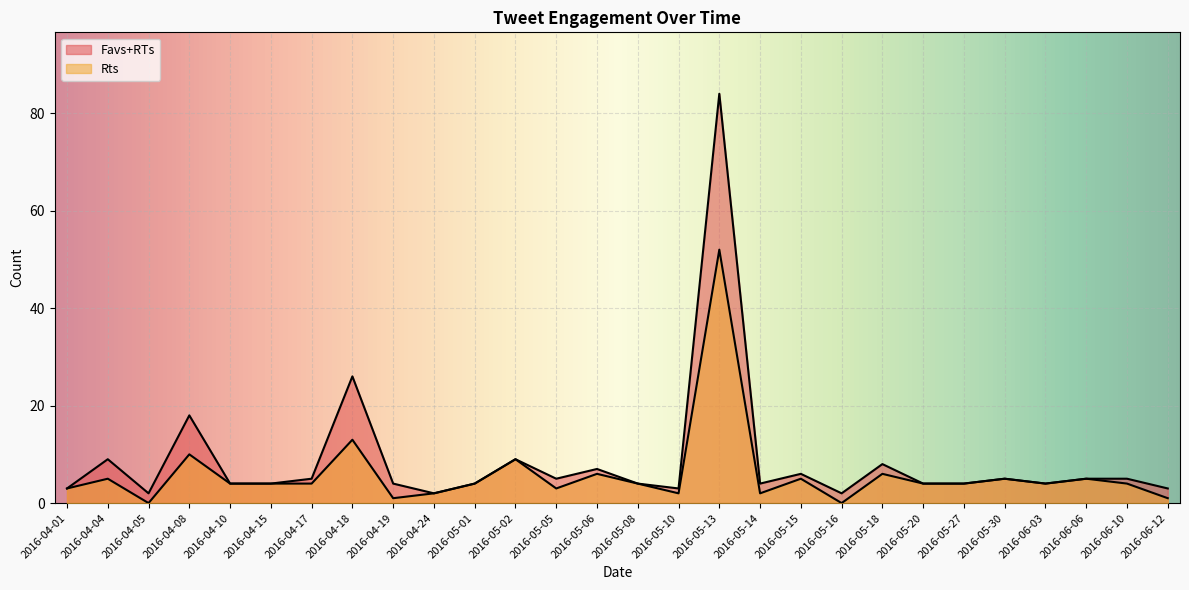

What is the difference between the second highest and minimum values in the Rts series?

13